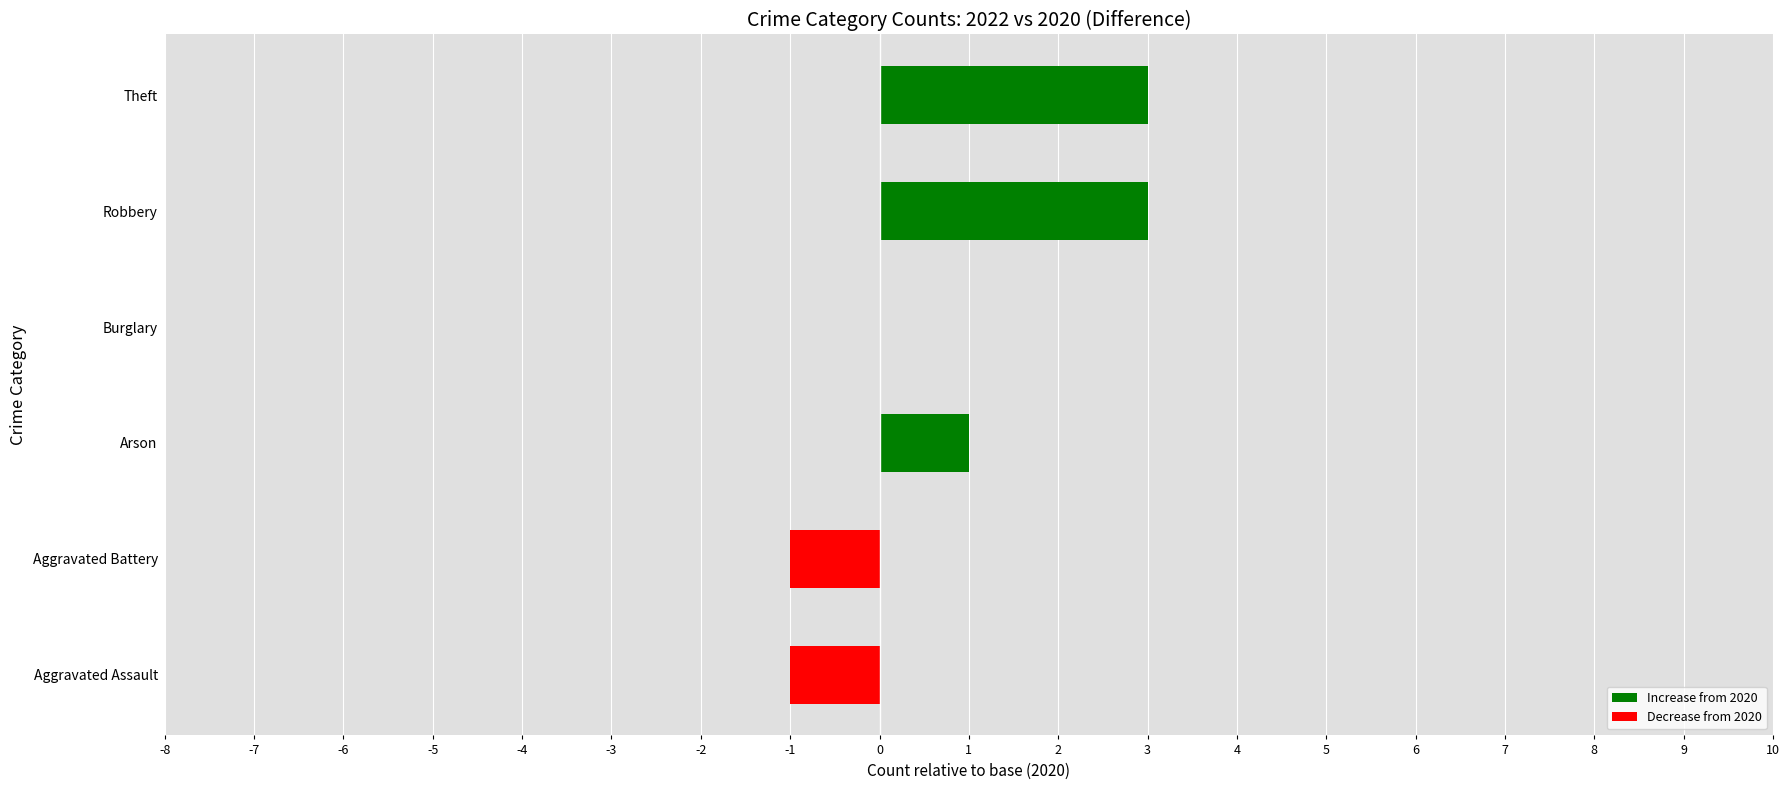

What is the sum of all values?

5